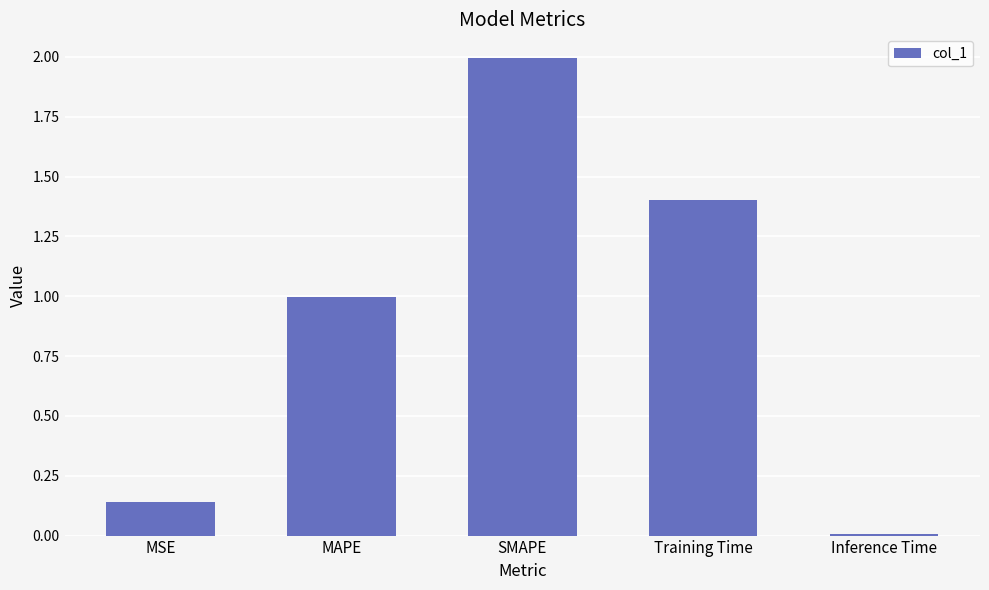

What is the sum of the values at Inference Time and MAPE?

1.0